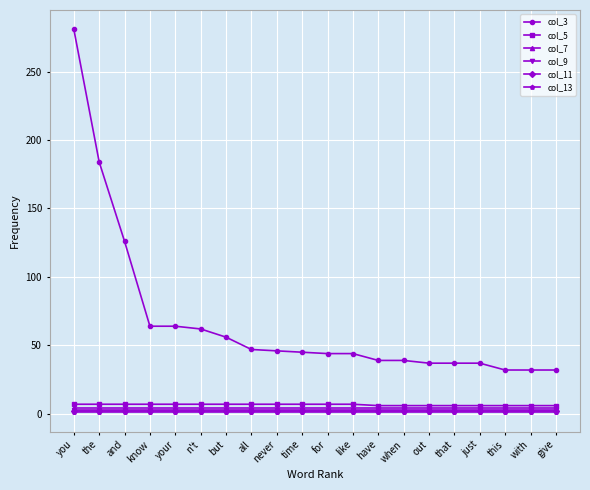

True or false: col_3 has a value of 32 at with.

True